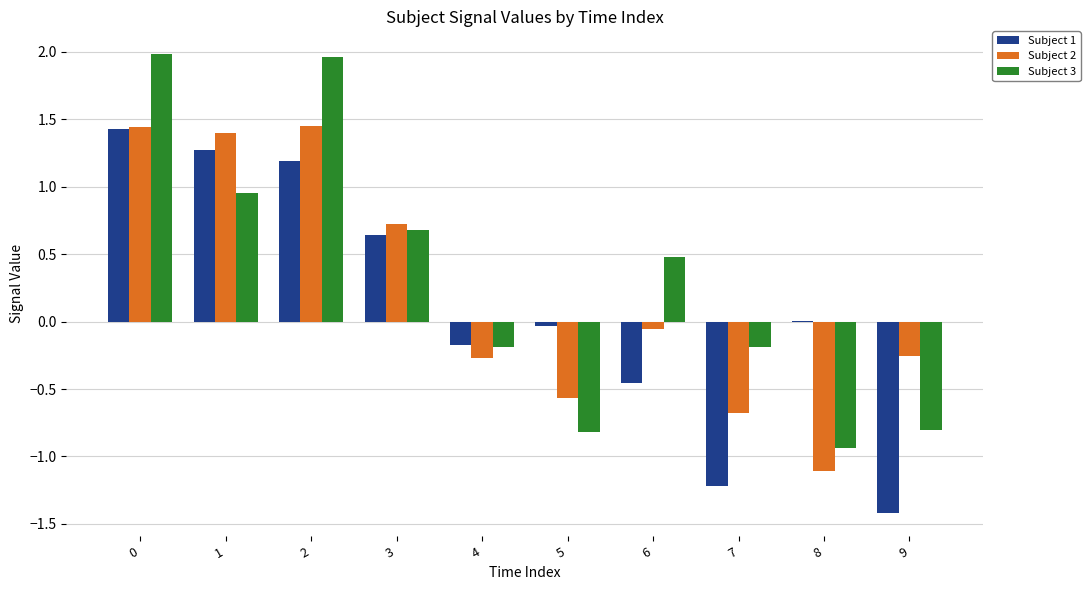

Between 2 and 4, which series saw the biggest shift?

Subject 3